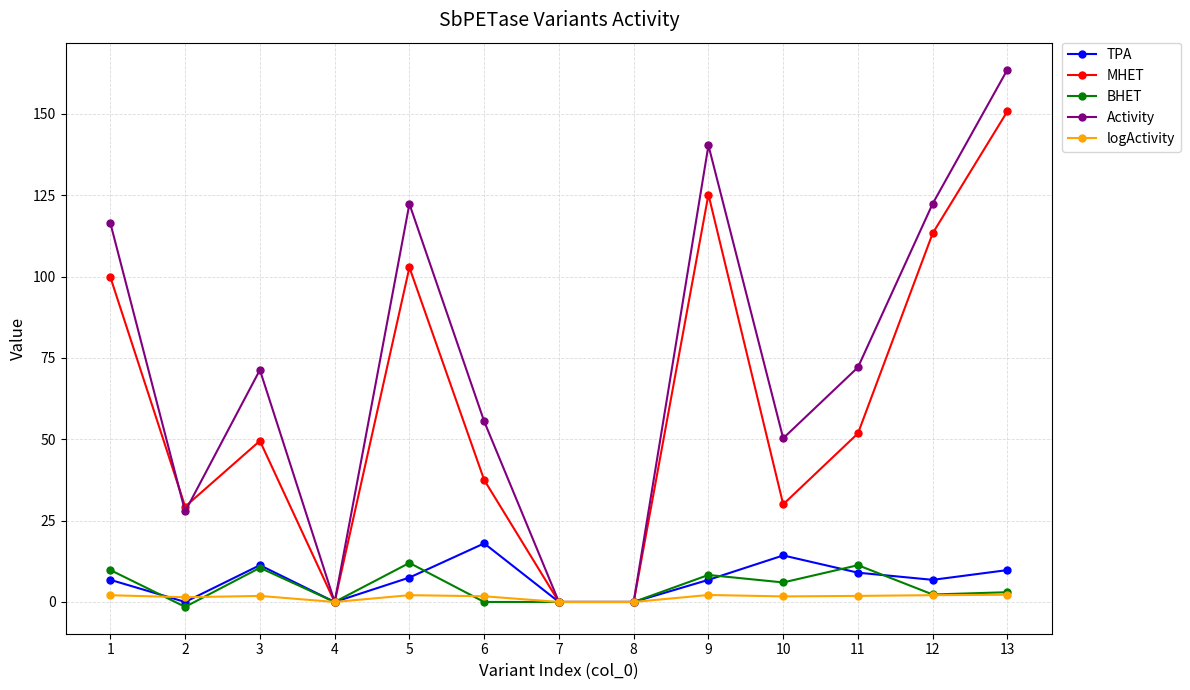

The TPA series shows 9.8 at 13. True or false?

True